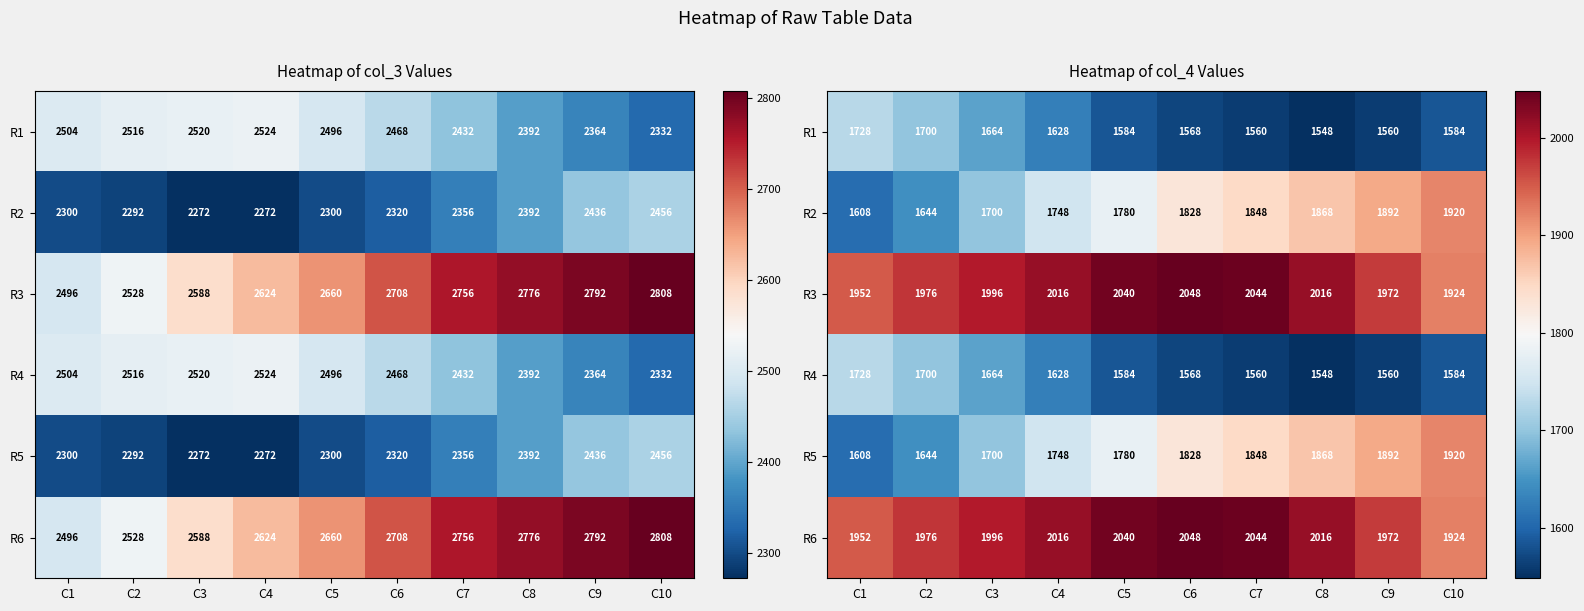

List the labels in order of R6 value, largest first.

C6, C7, C5, C4, C8, C3, C2, C9, C1, C10